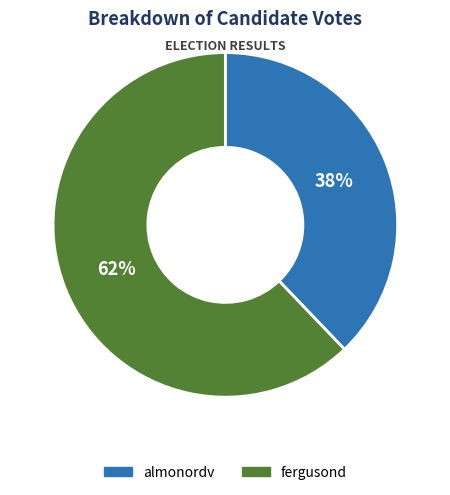

Does almonordv represent more than half of the total?

No